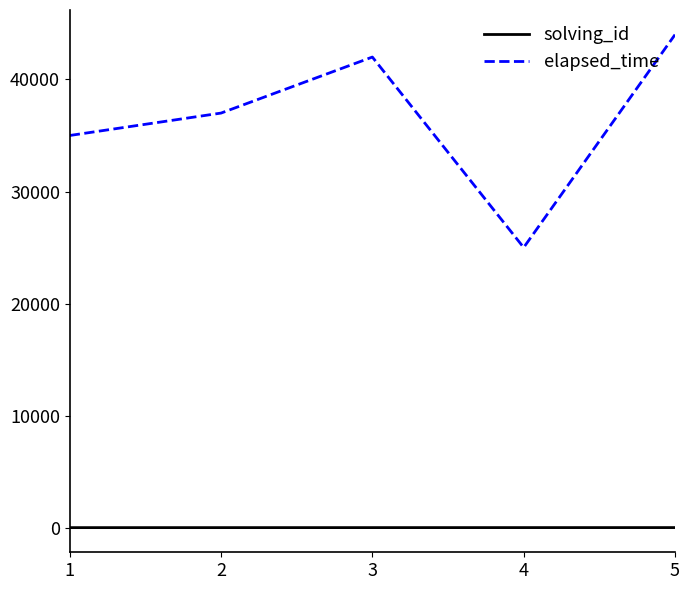

True or false: elapsed_time and solving_id intersect in this chart.

False